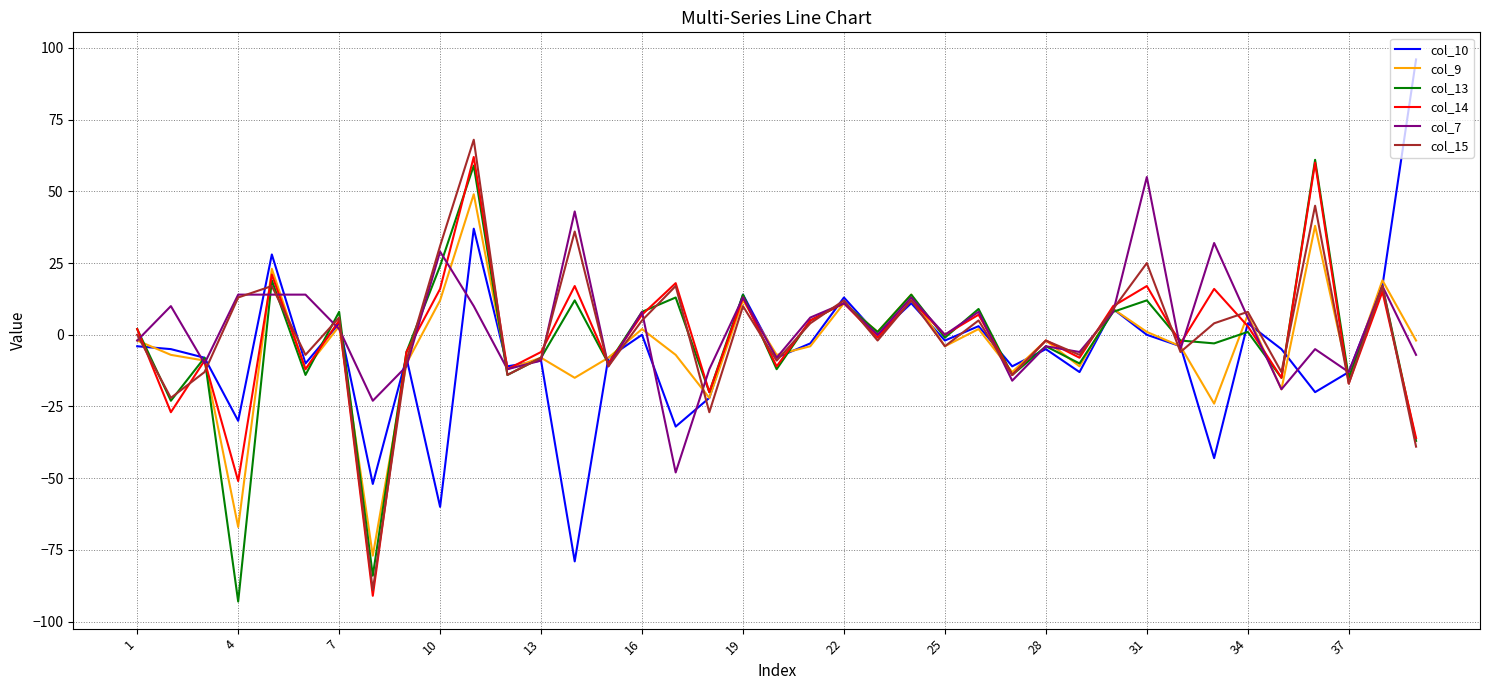

List the series in order of their overall mean, highest first.

col_7, col_15, col_14, col_13, col_9, col_10